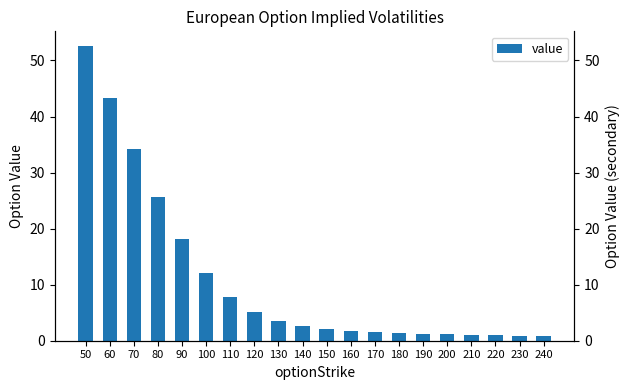

The value at 230 is 0.9. True or false?

True